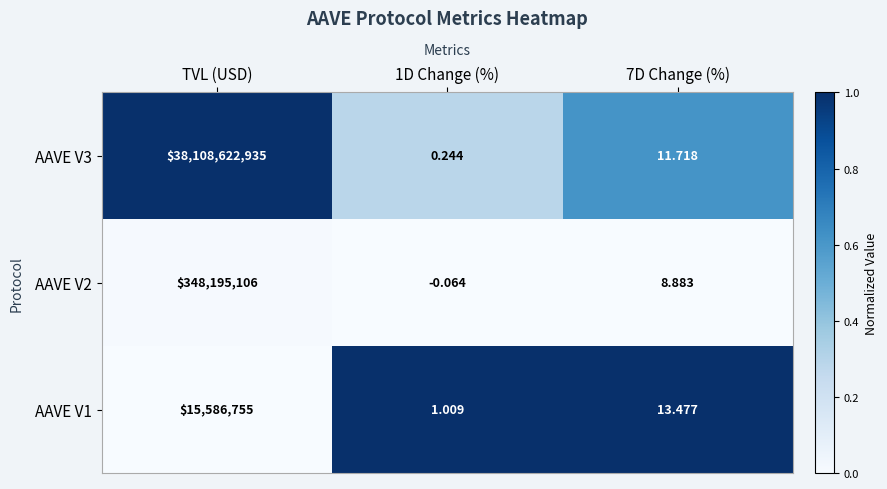

Which series has the largest total across all categories?

AAVE V3